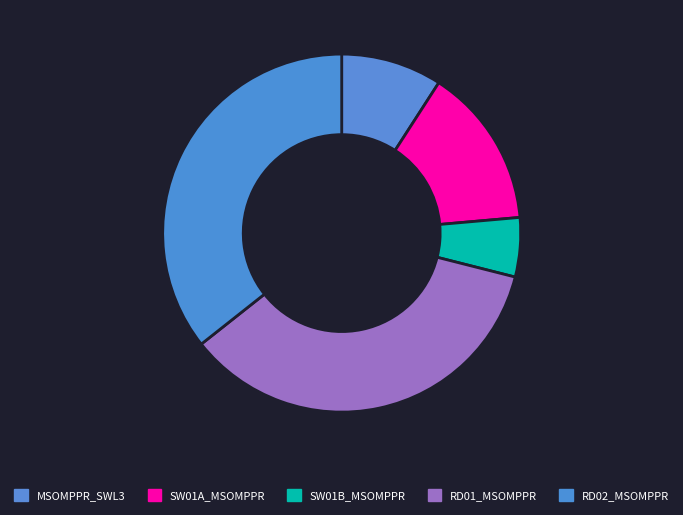

True or false: RD01_MSOMPPR accounts for 25% of the total.

False